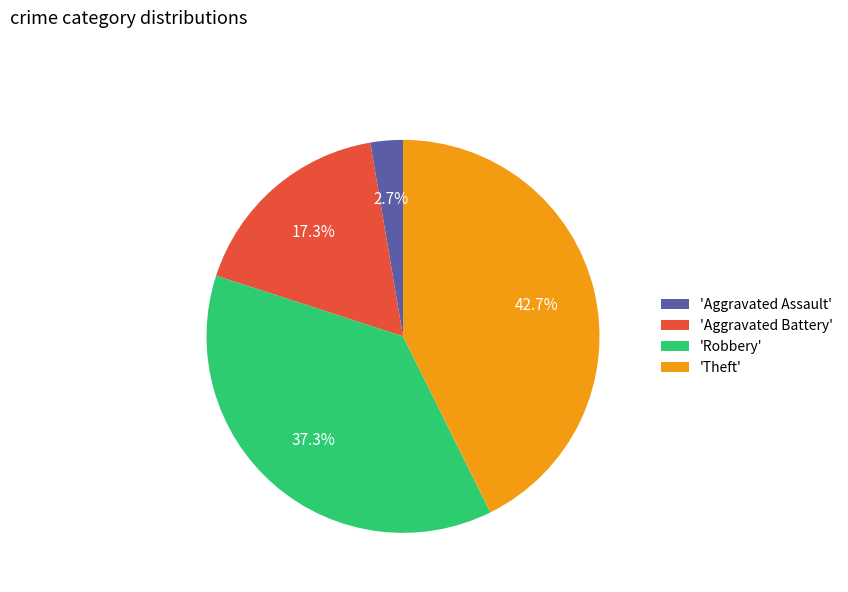

To the nearest percent, what is the average slice percentage?

25%